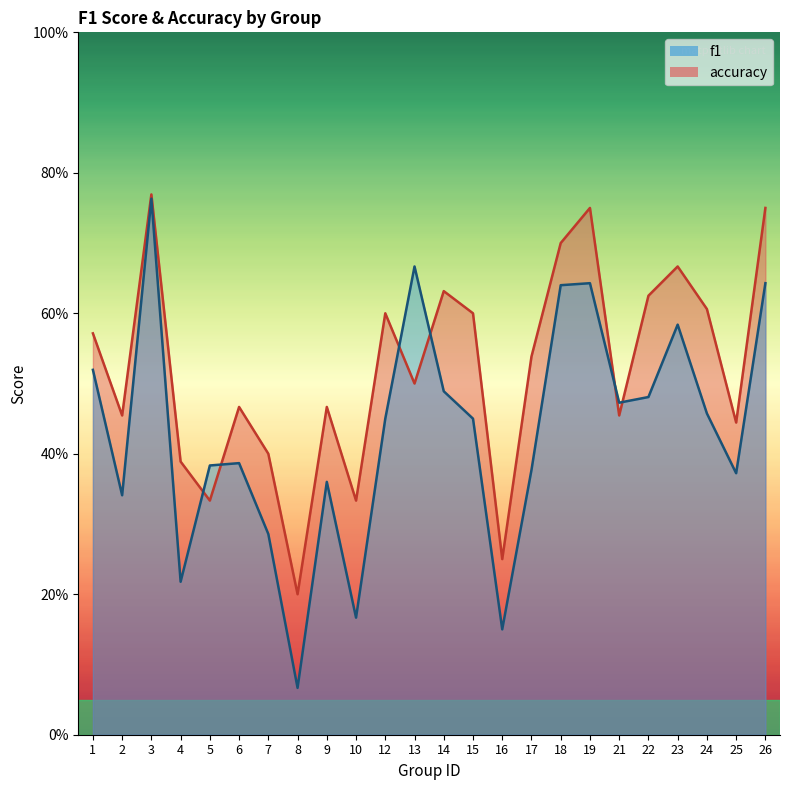

Rank the series by their average value, from highest to lowest.

accuracy, f1